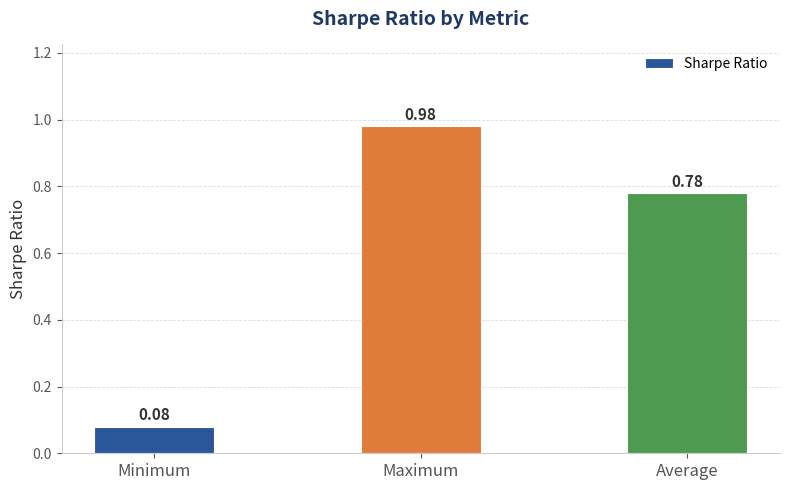

At which category does the chart reach its minimum across all series?

Minimum